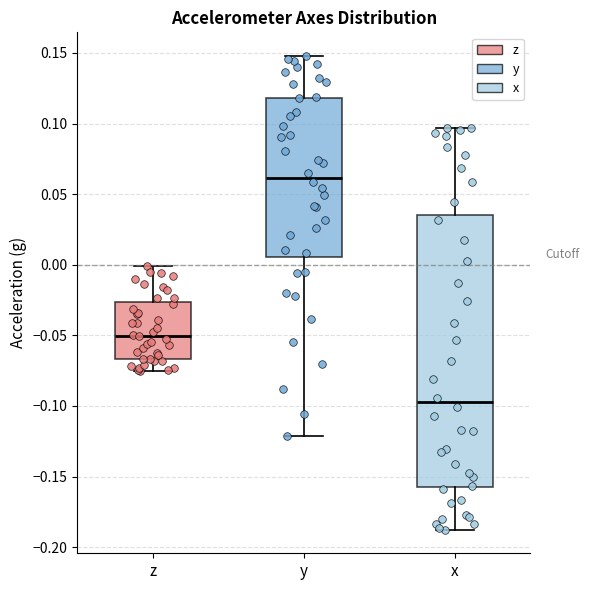

Reading left to right, transcribe this box plot: for each box, give where its median line is, the range the box spans, and where its two whiskers end, as read against the y-axis. The values are not printed on the chart, so give them approximately, as read against the axis.

z: median -0.050, box -0.065 to -0.025, whiskers -0.075 to 0.000
y: median 0.060, box 0.005 to 0.120, whiskers -0.120 to 0.150
x: median -0.095, box -0.155 to 0.035, whiskers -0.190 to 0.095